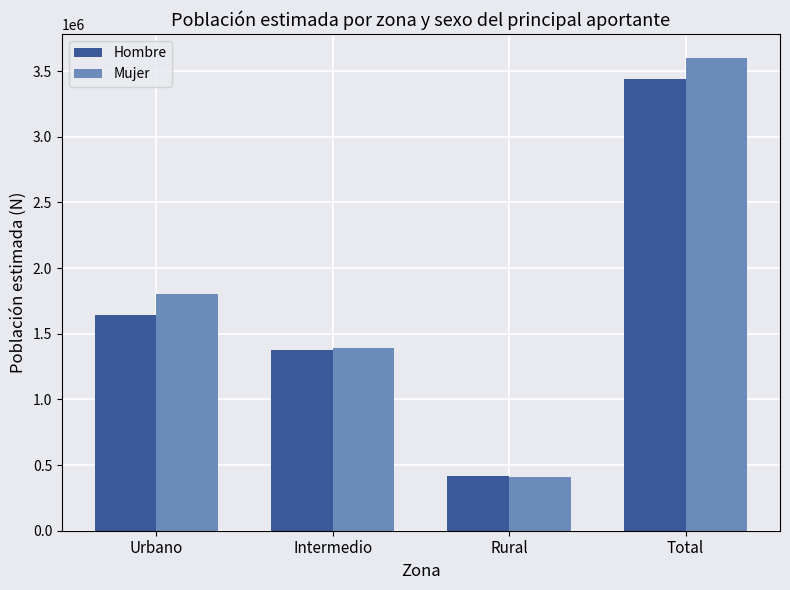

What are all the series names shown in the legend?

Hombre, Mujer